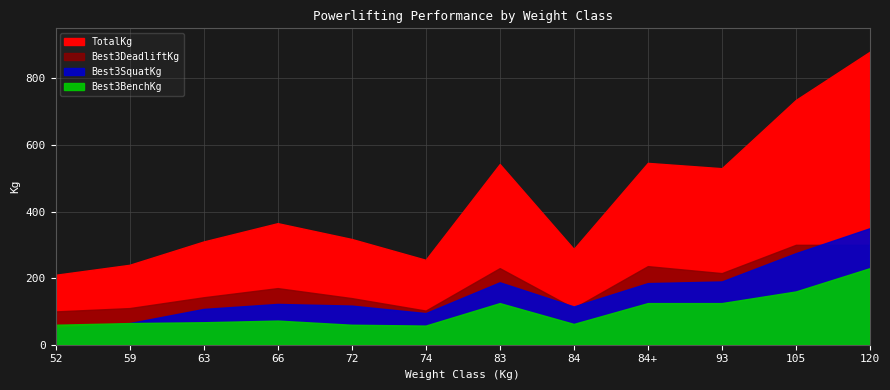

Which label corresponds to the largest value in the chart?

120